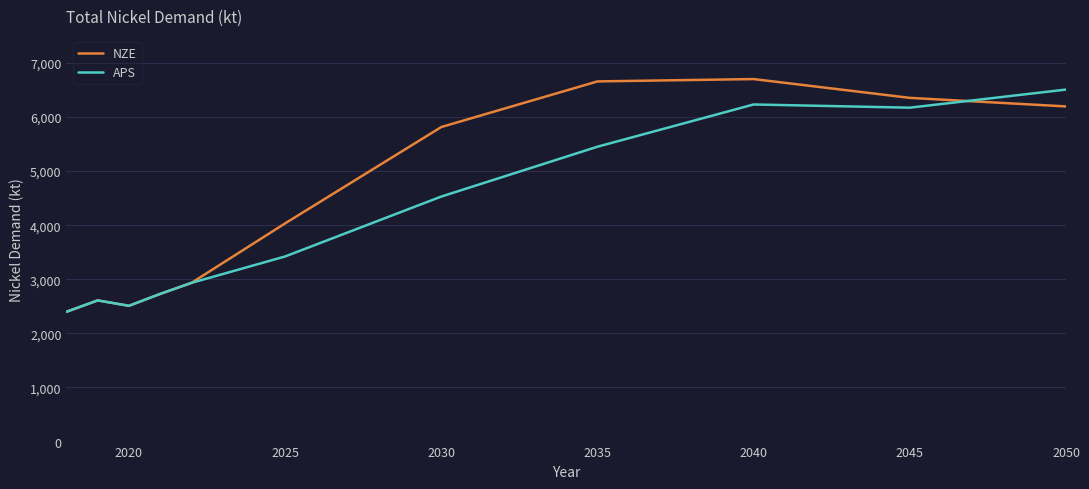

List the series in order of their overall mean, lowest first.

APS, NZE